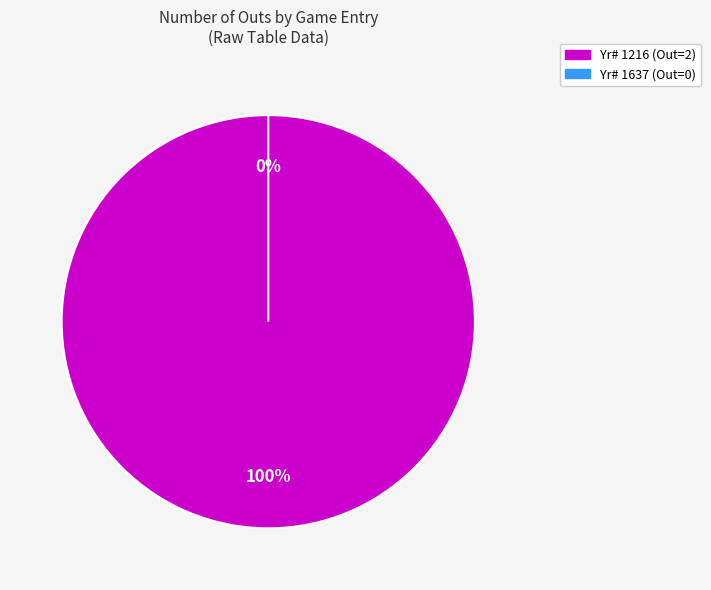

Is Yr# 1637 (Out=0) the majority of the pie?

No